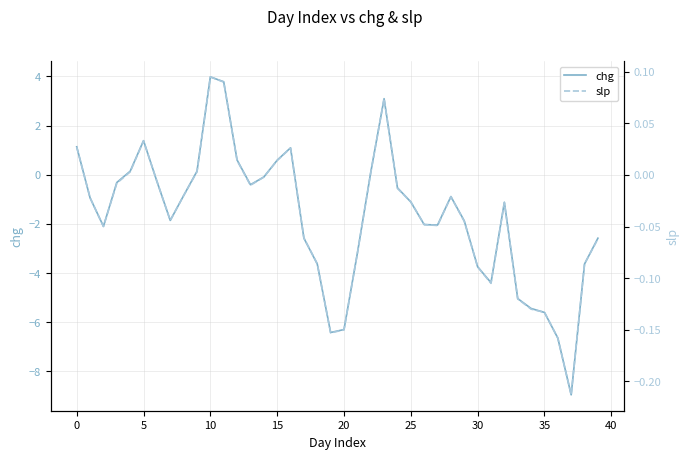

In slp, how many points are higher than both neighbors (excluding endpoints)?

6